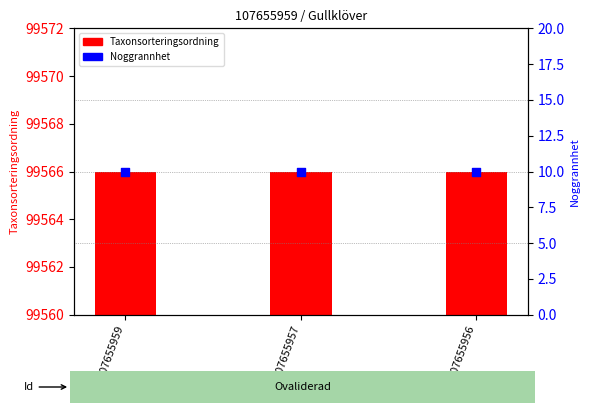

Which series has the widest spread of Y values?

Taxonsorteringsordning